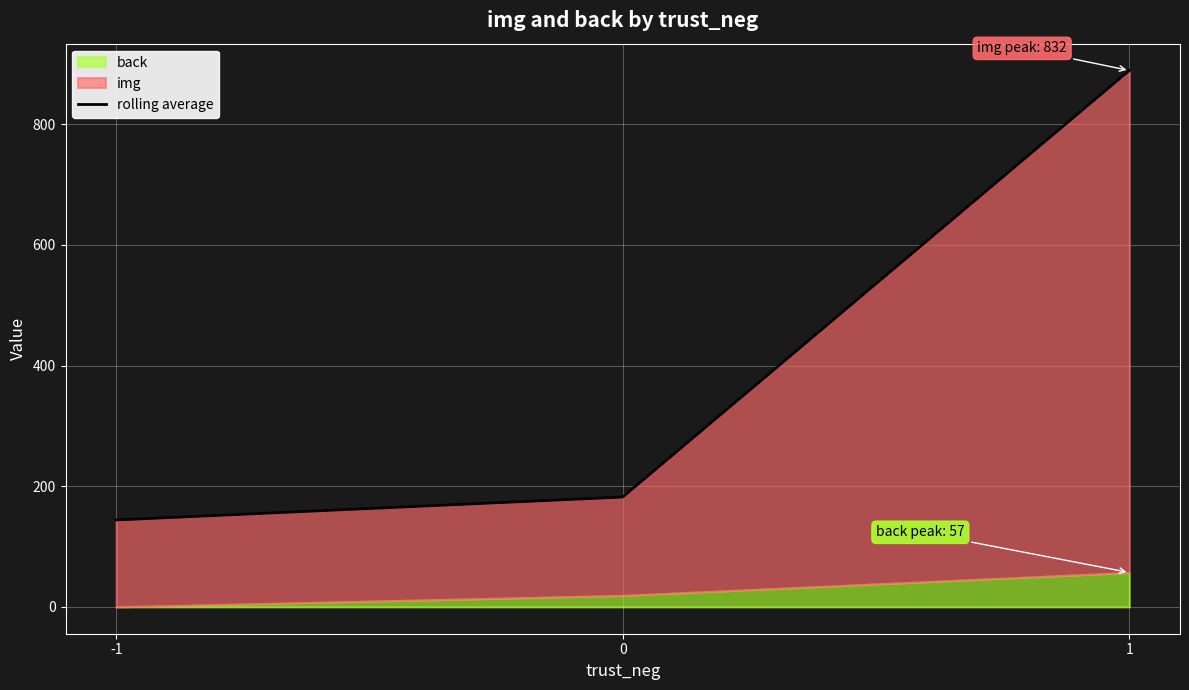

What is the change in value from 0 to 1?

+707